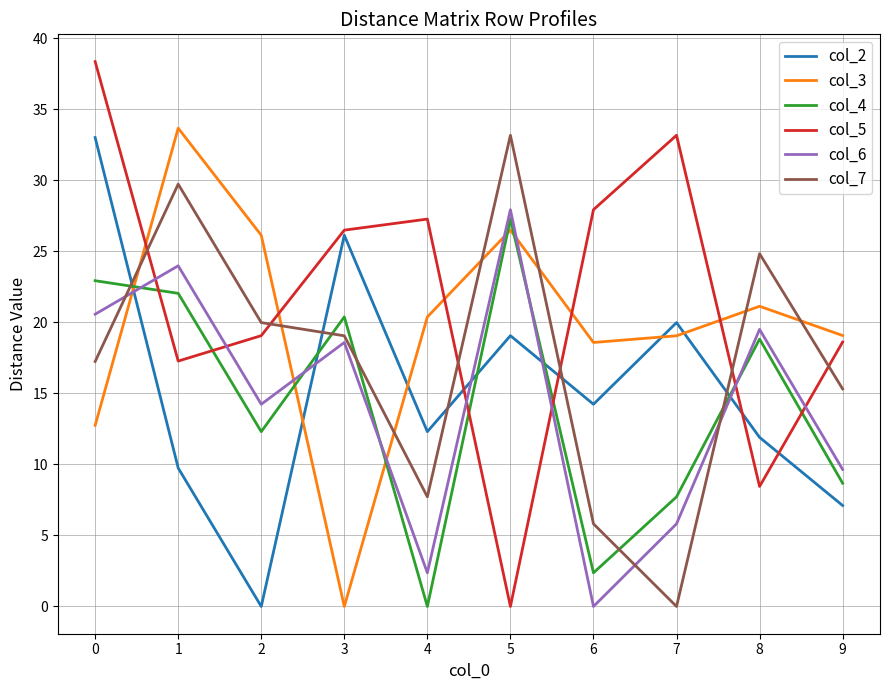

The value of col_4 at 7 is 10.9. True or false?

False